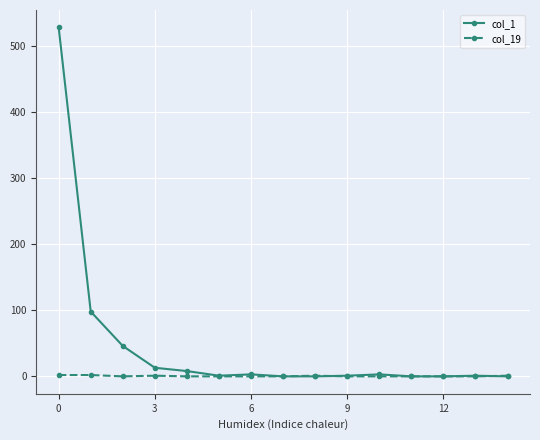

How many data points does each series have?

15